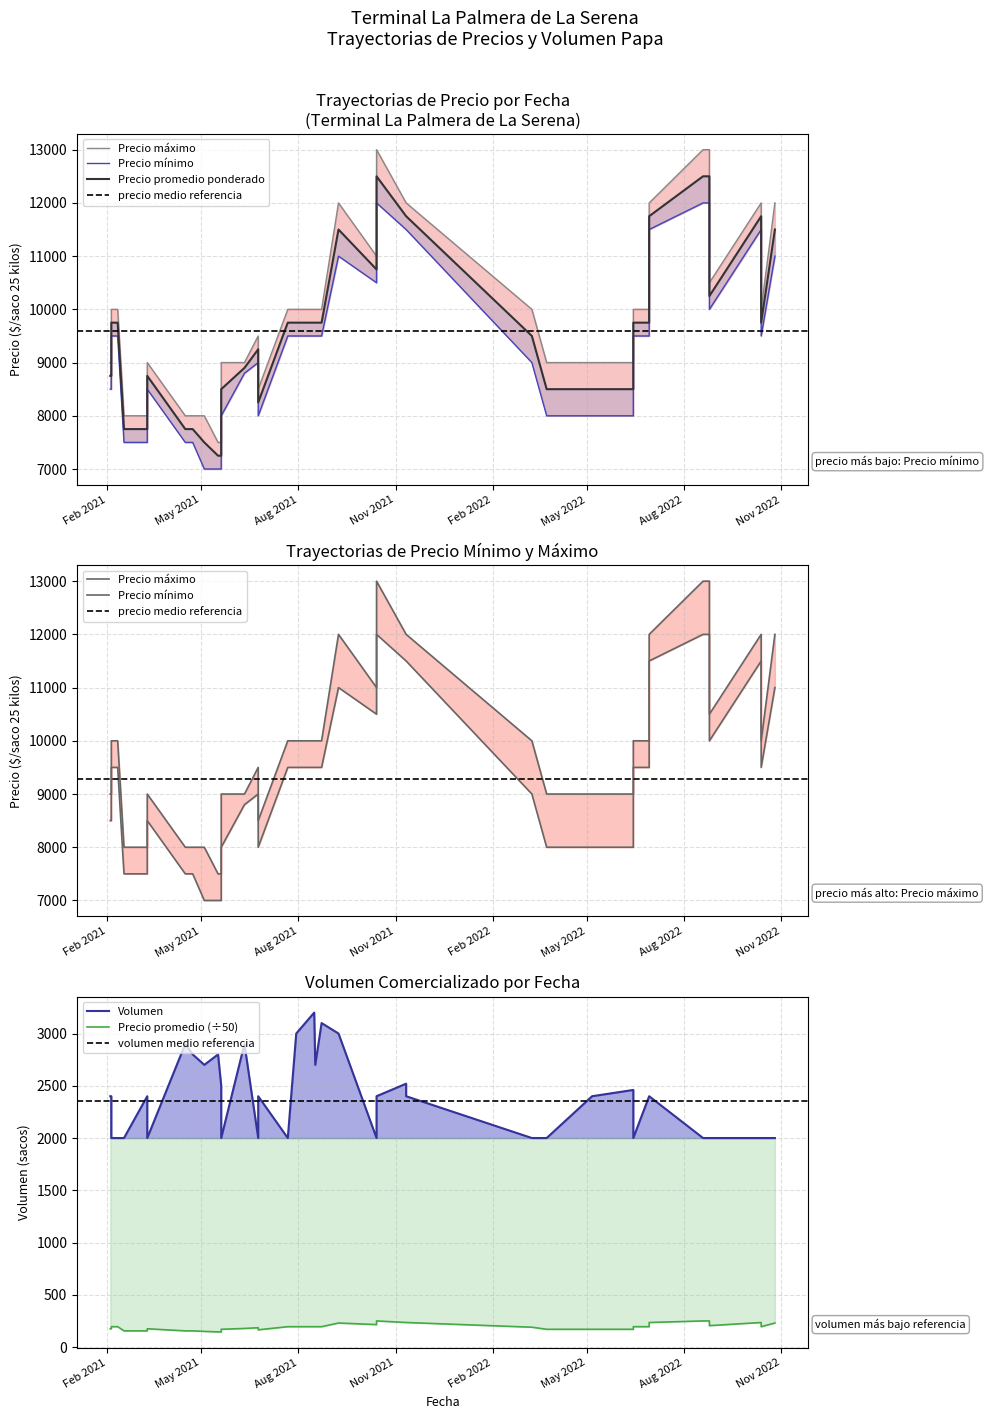

True or false: Volumen and Precio minimo cross at least once.

False